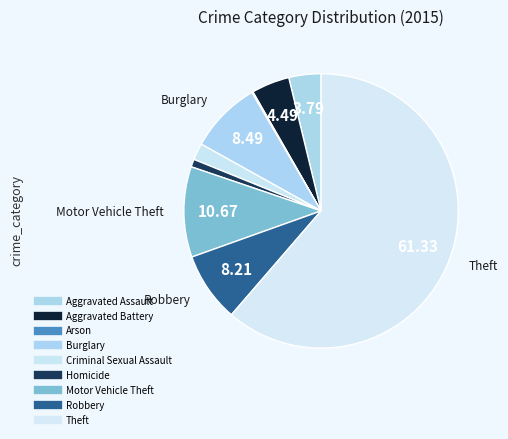

How much of the chart is everything except Homicide?

99.1%